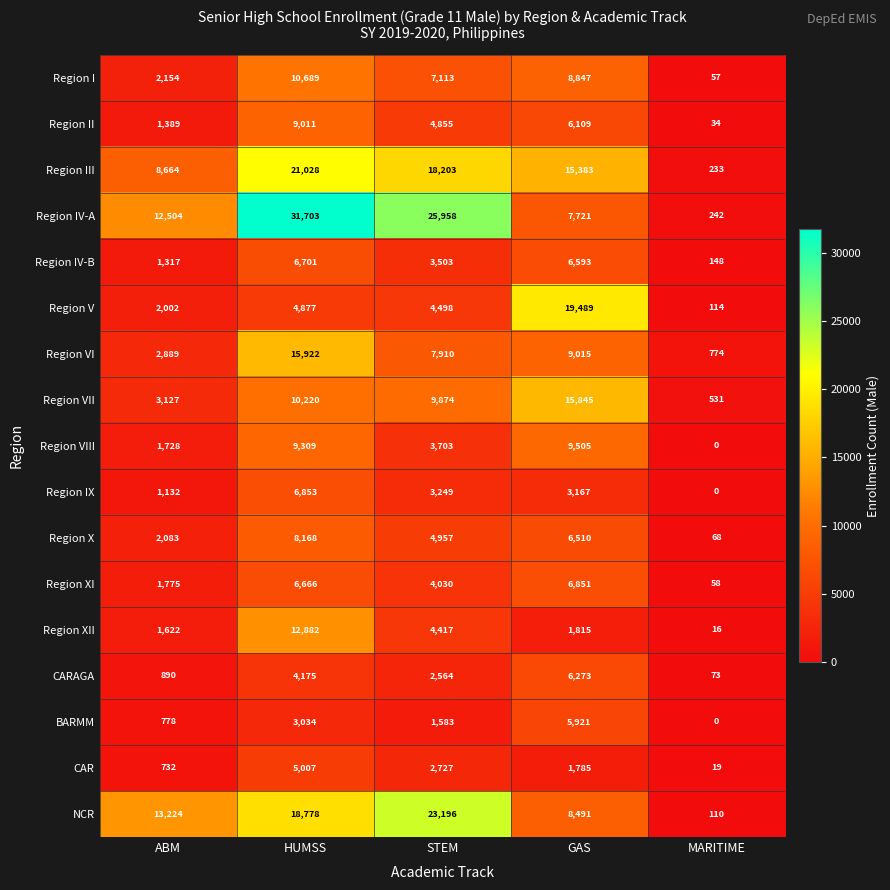

What is the total value across all series at MARITIME?

2477